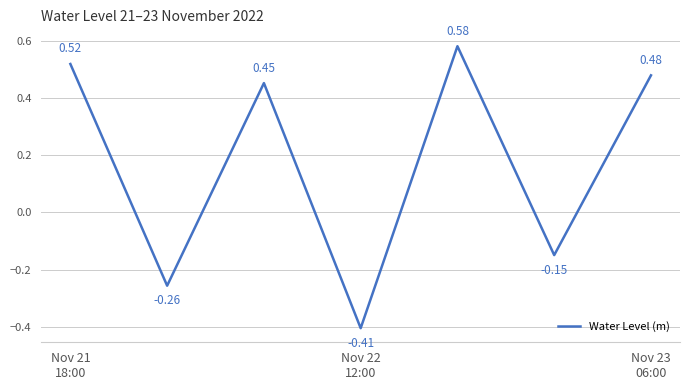

How many interior local peaks (higher than both neighbors) does the data have?

2